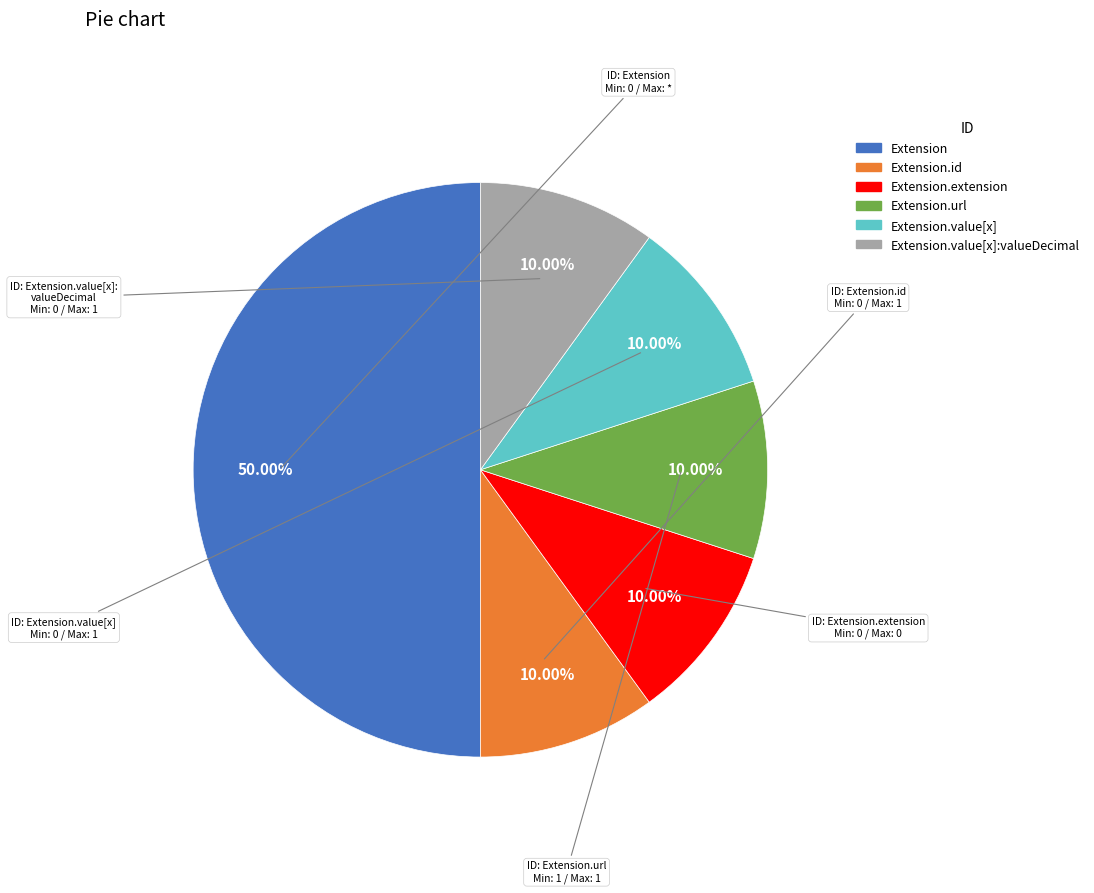

Does Extension.value[x] account for over 50% of the chart?

No